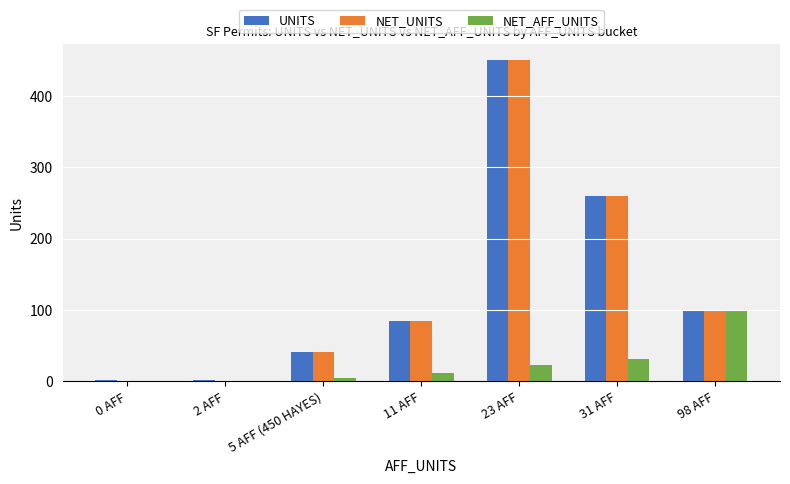

Are the bars horizontal?

No